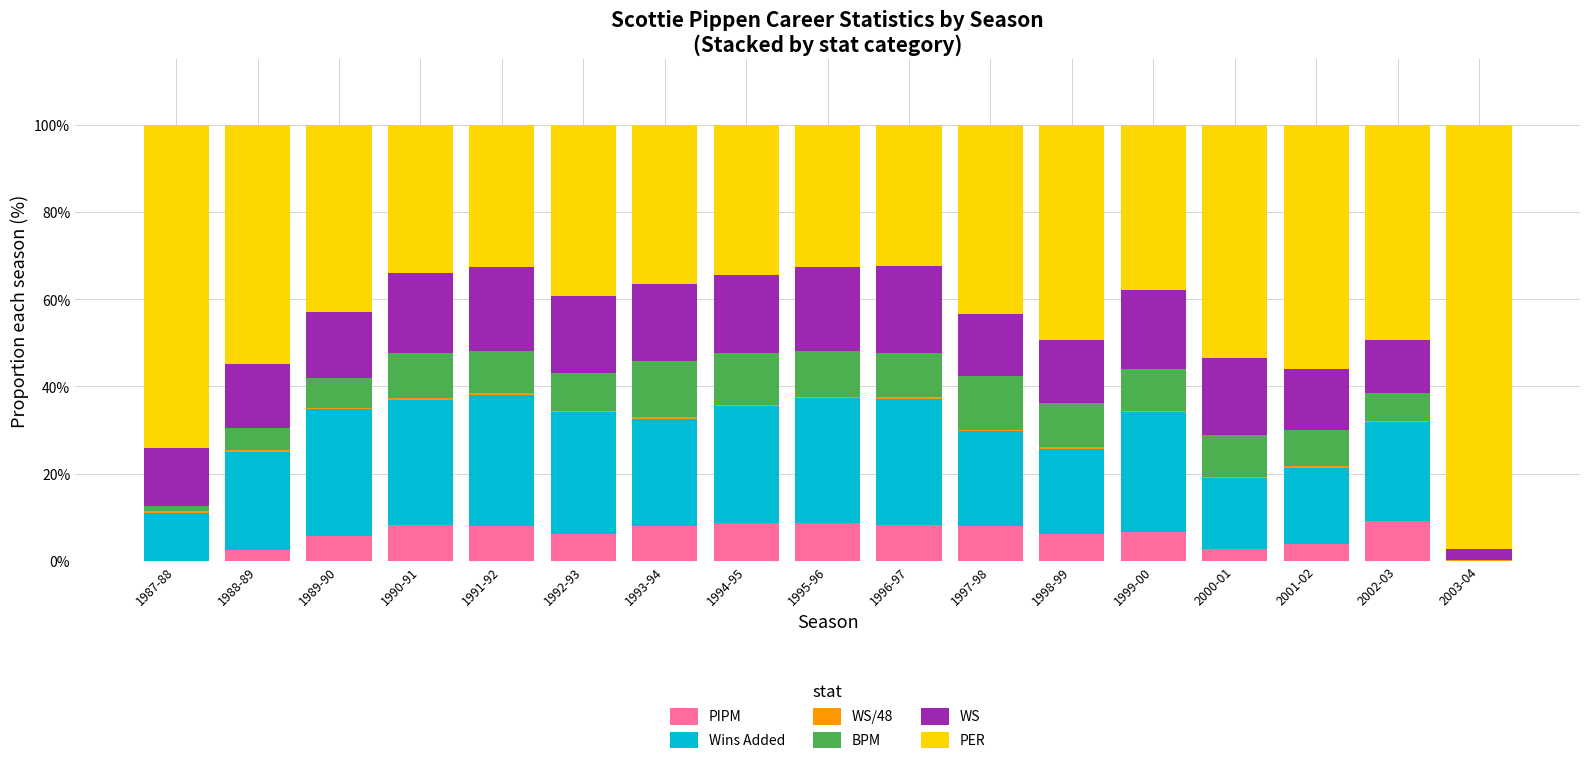

At which label does BPM first exceed 9?

1990-91